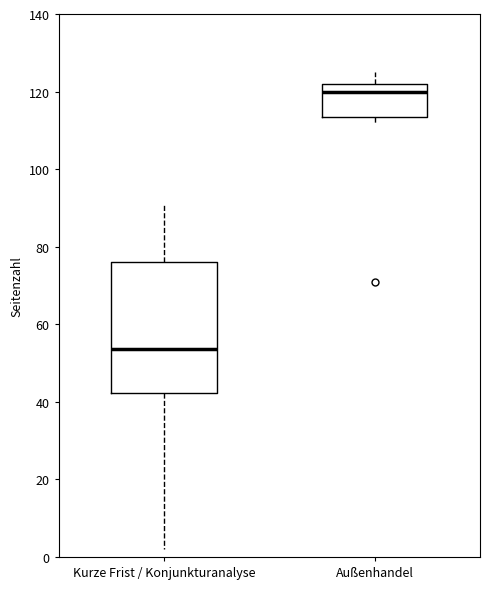

Which box's median line is the lowest?

Kurze Frist / Konjunkturanalyse